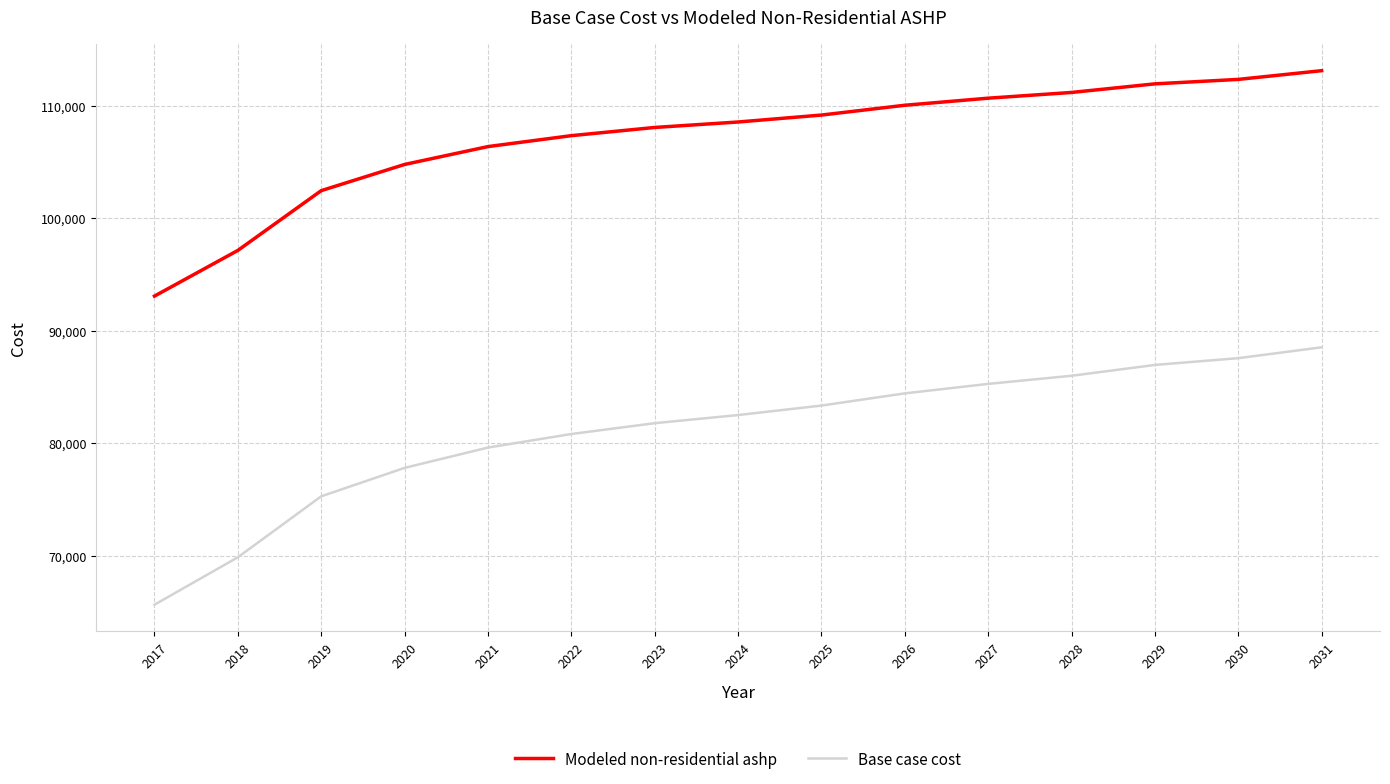

At which label is Base case cost closest to 77080?

2020